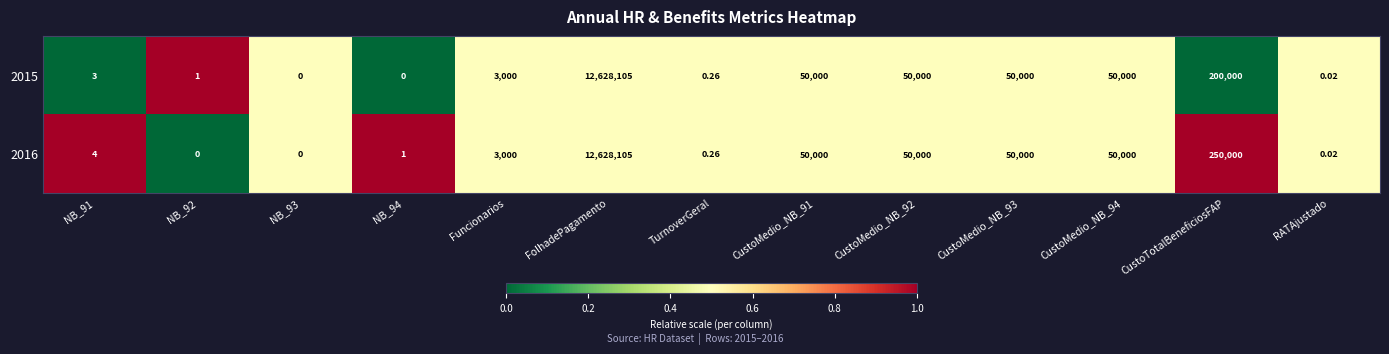

What is the maximum value shown in the chart?

12628105.0